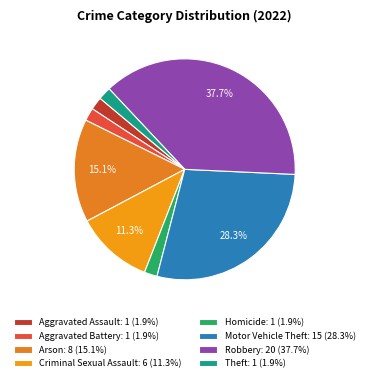

How many slices are in this pie chart?

8